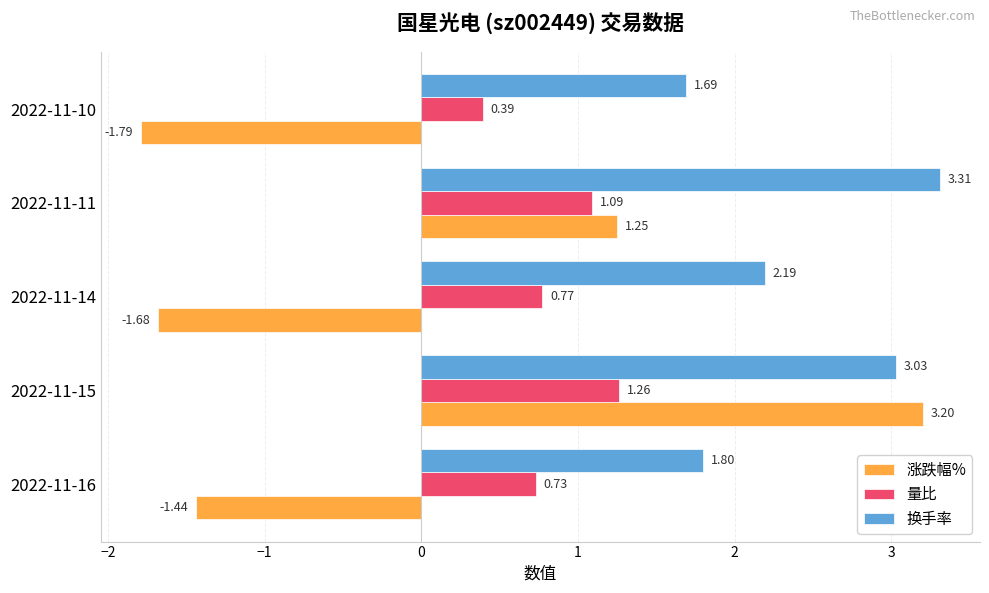

Rank the series by their average value, from lowest to highest.

涨跌幅%, 量比, 换手率